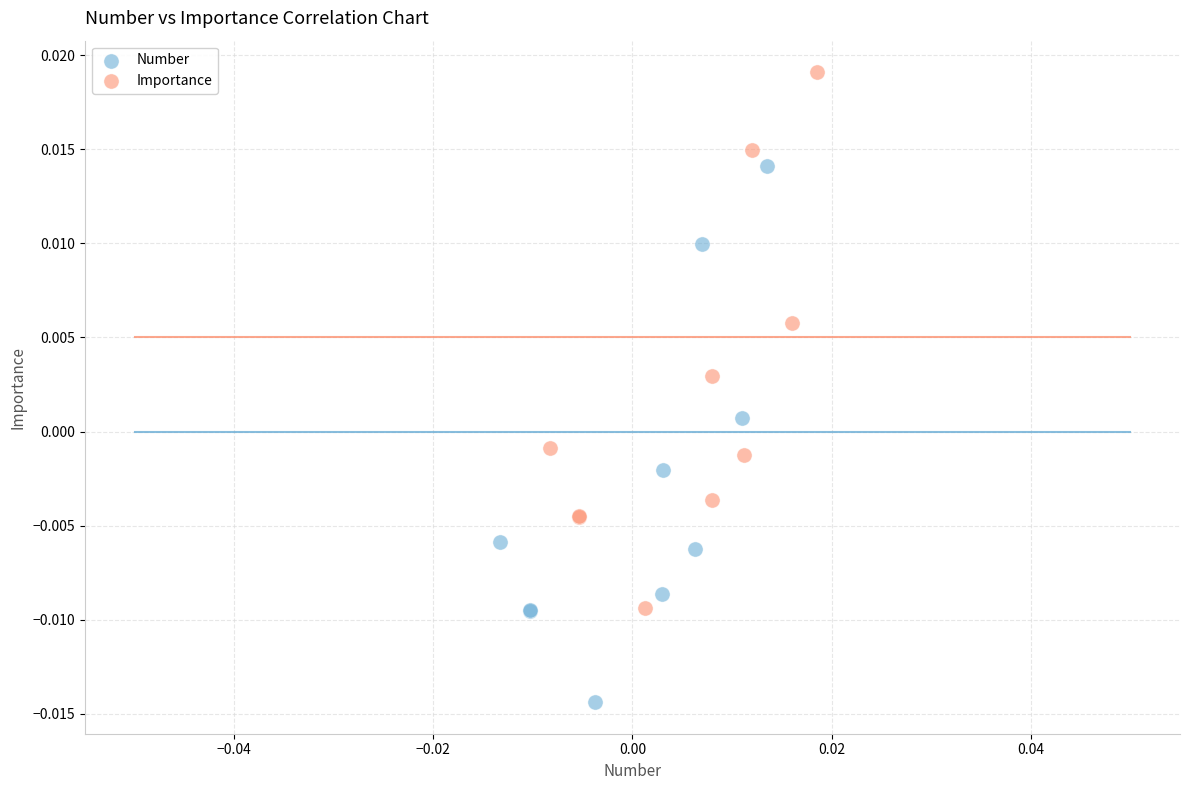

Which series contains the lowest Y value?

Number